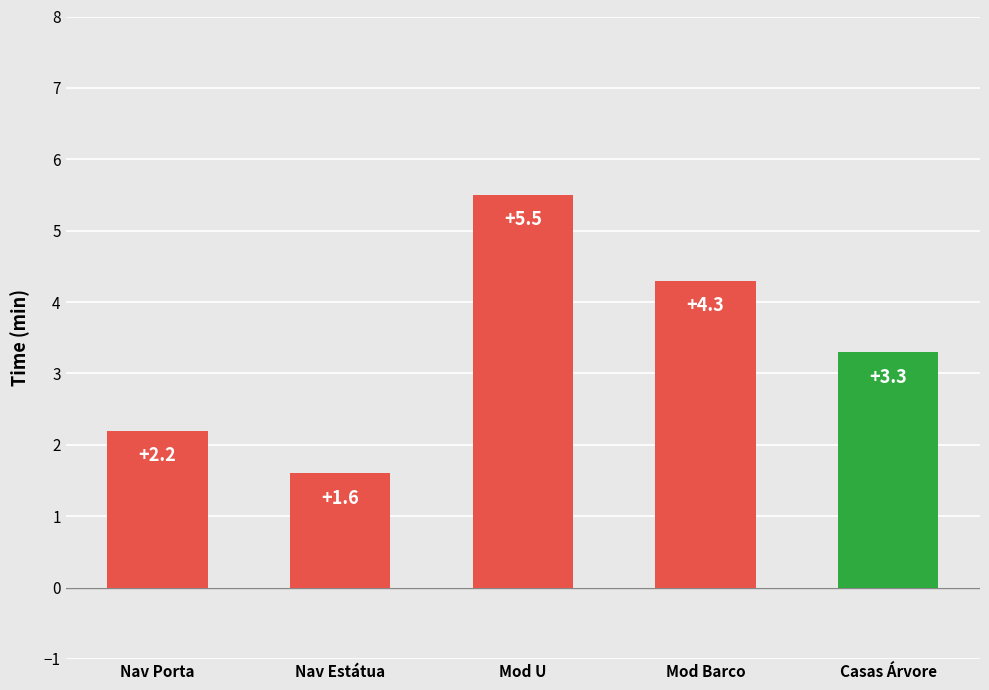

Reading left to right, transcribe all the data shown in this chart.

Nav Porta=2.2	Nav Estátua=1.6	Mod U=5.5	Mod Barco=4.3	Casas Árvore=3.3